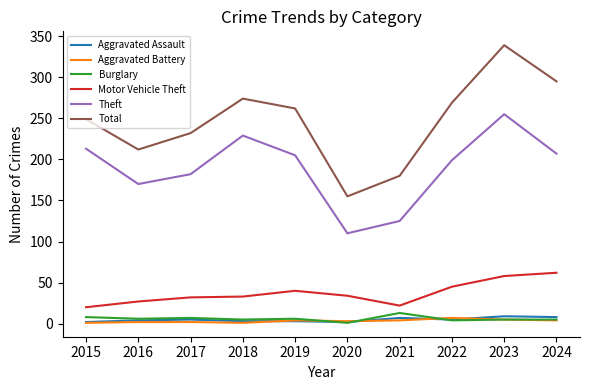

Does the chart display data point markers on the line(s)?

No